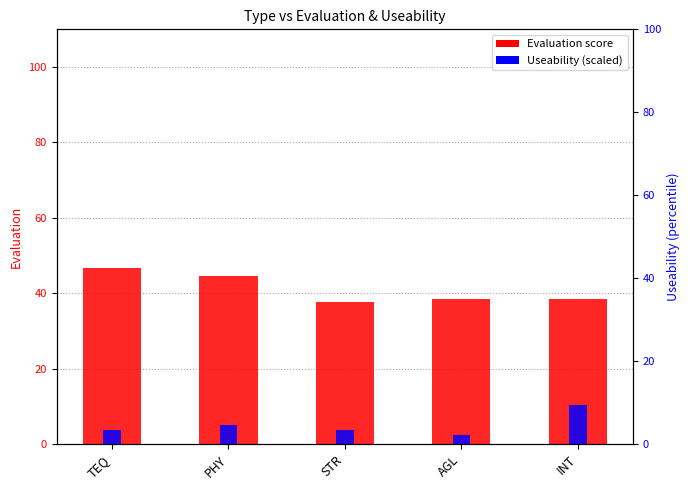

Reading left to right, transcribe all the data shown in this chart.

Evaluation: 46.6	44.5	37.7	38.3	38.4
Useability (scaled): 3.4	4.6	3.5	2.2	9.5